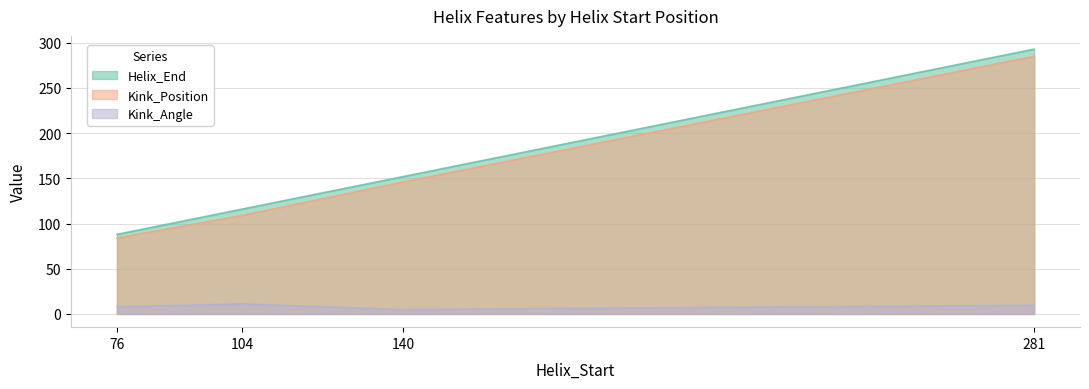

List the labels in order of Helix_End value, smallest first.

76, 104, 140, 281